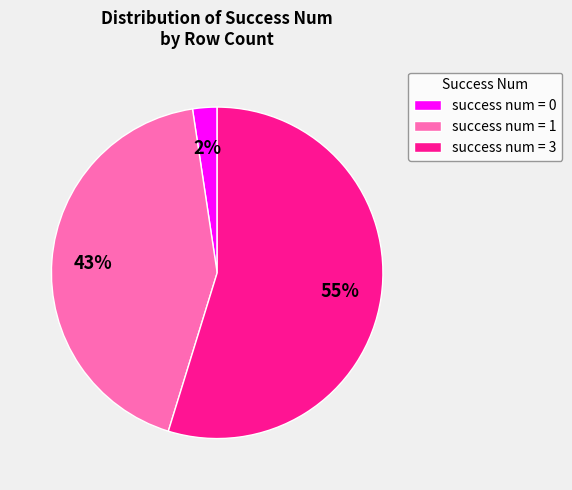

Is the sum of success num = 0 and success num = 3 greater than half?

Yes